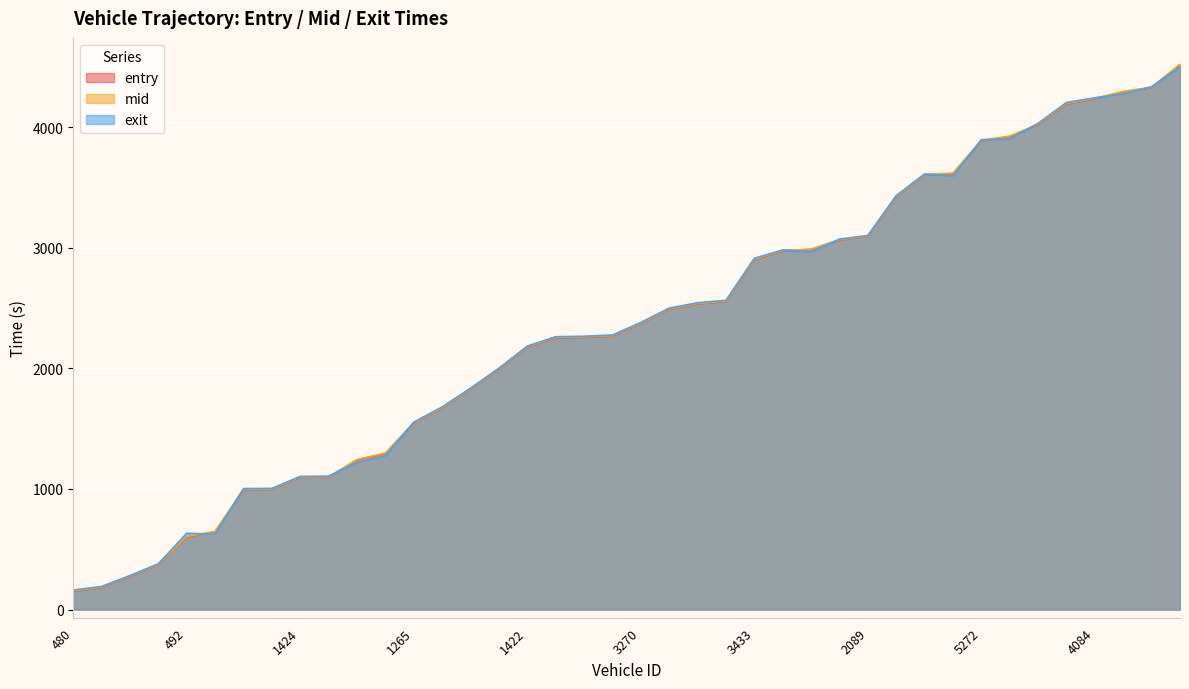

At which label is entry closest to 2334?

3270